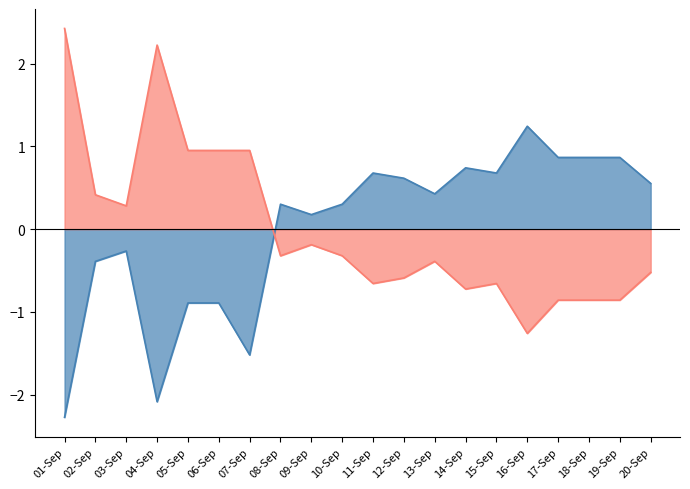

Reading left to right, transcribe all the data shown in this chart.

Backup Successful: 01-Sep=-2.3	02-Sep=-0.4	03-Sep=-0.3	04-Sep=-2.1	05-Sep=-0.9	06-Sep=-0.9	07-Sep=-1.5	08-Sep=0.3	09-Sep=0.2	10-Sep=0.3	11-Sep=0.7	12-Sep=0.6	13-Sep=0.4	14-Sep=0.7	15-Sep=0.7	16-Sep=1.2	17-Sep=0.9	18-Sep=0.9	19-Sep=0.9	20-Sep=0.6
Backup Failed: 01-Sep=2.4	02-Sep=0.4	03-Sep=0.3	04-Sep=2.2	05-Sep=1.0	06-Sep=1.0	07-Sep=1.0	08-Sep=-0.3	09-Sep=-0.2	10-Sep=-0.3	11-Sep=-0.7	12-Sep=-0.6	13-Sep=-0.4	14-Sep=-0.7	15-Sep=-0.7	16-Sep=-1.3	17-Sep=-0.9	18-Sep=-0.9	19-Sep=-0.9	20-Sep=-0.5